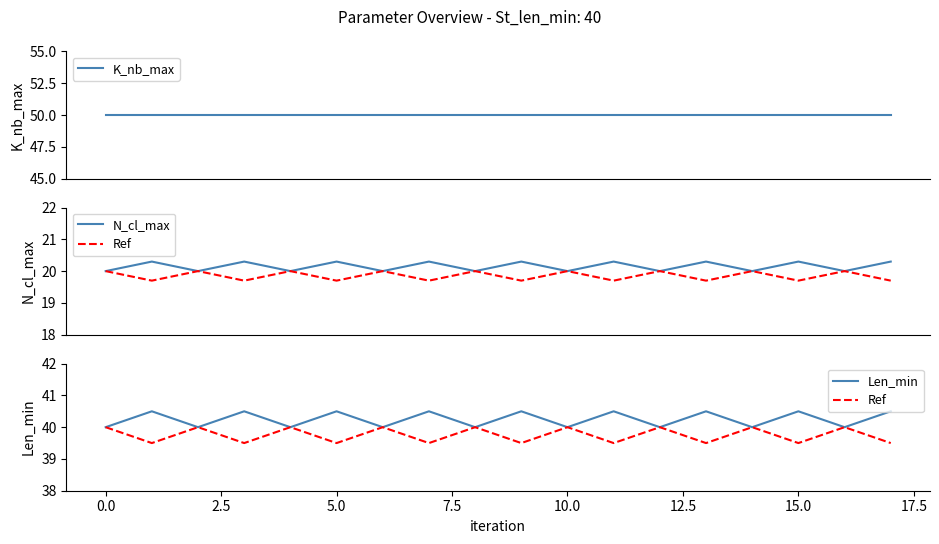

What is the greatest value displayed?

50.0